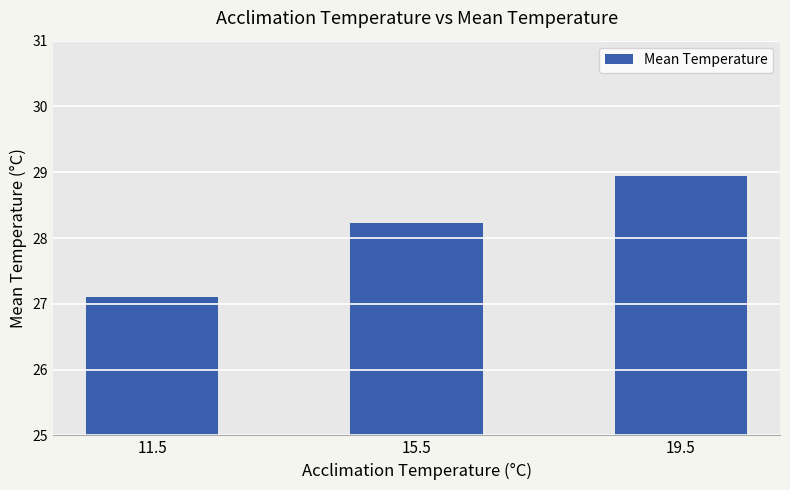

What is the label of the 1st bar from the right?

19.5